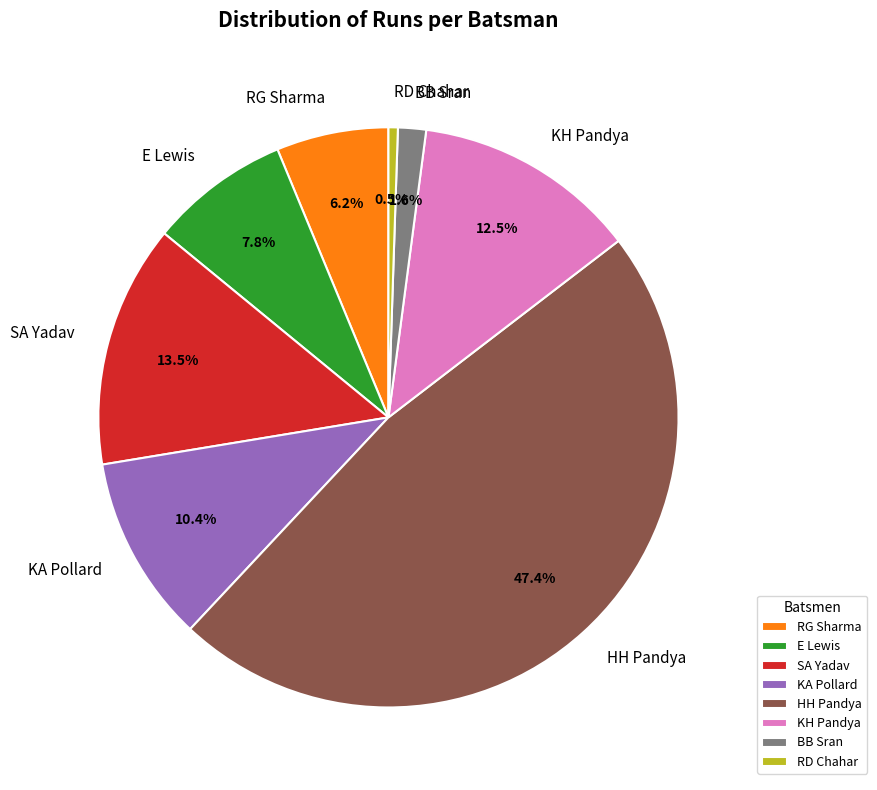

To the nearest percent, what is the difference between the SA Yadav and KH Pandya slice percentages?

1%